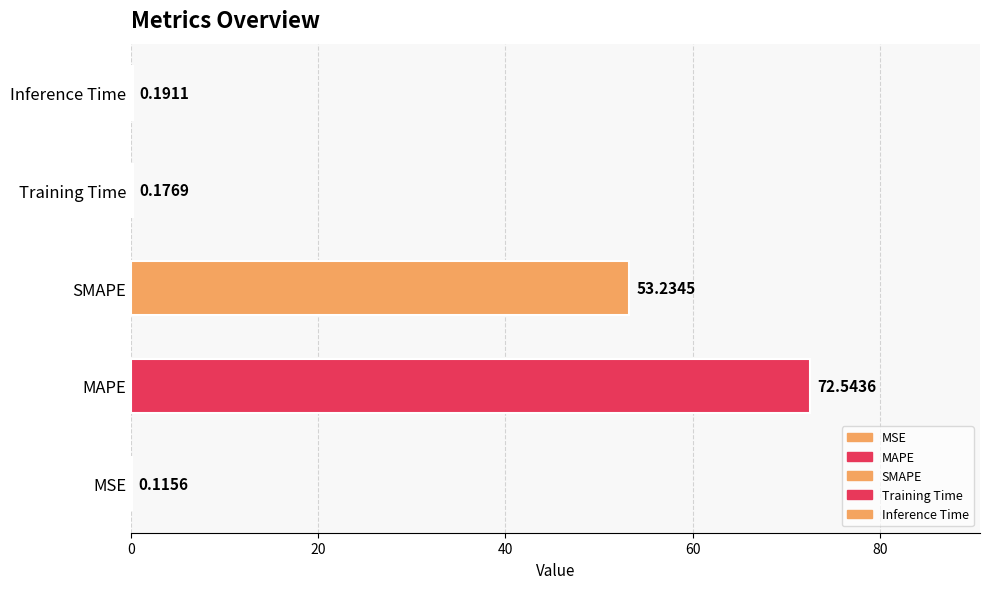

What is the change in value from MSE to MAPE?

+72.4